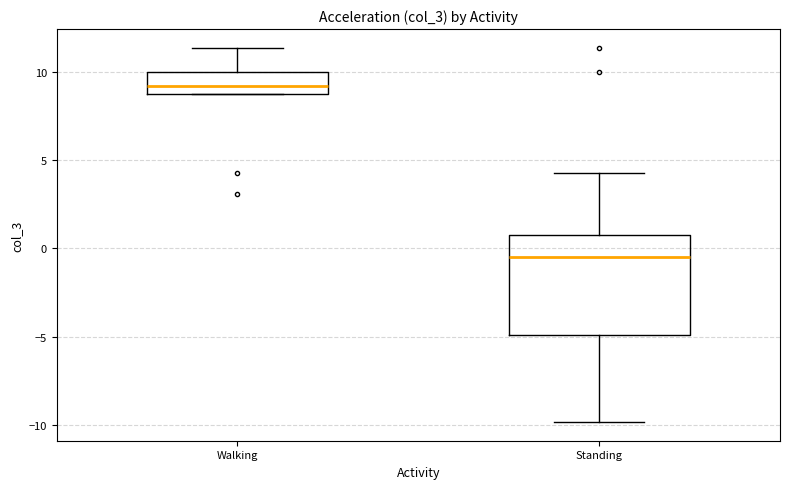

Reading left to right, read every box against the y-axis: the position of its median line, the range the box covers, and the ends of its whiskers. The values are not printed on the chart, so give them approximately, as read against the axis.

Walking: median 9.0, box 8.5 to 10.0, whiskers 8.5 to 11.5
Standing: median -0.5, box -5.0 to 1.0, whiskers -10.0 to 4.5